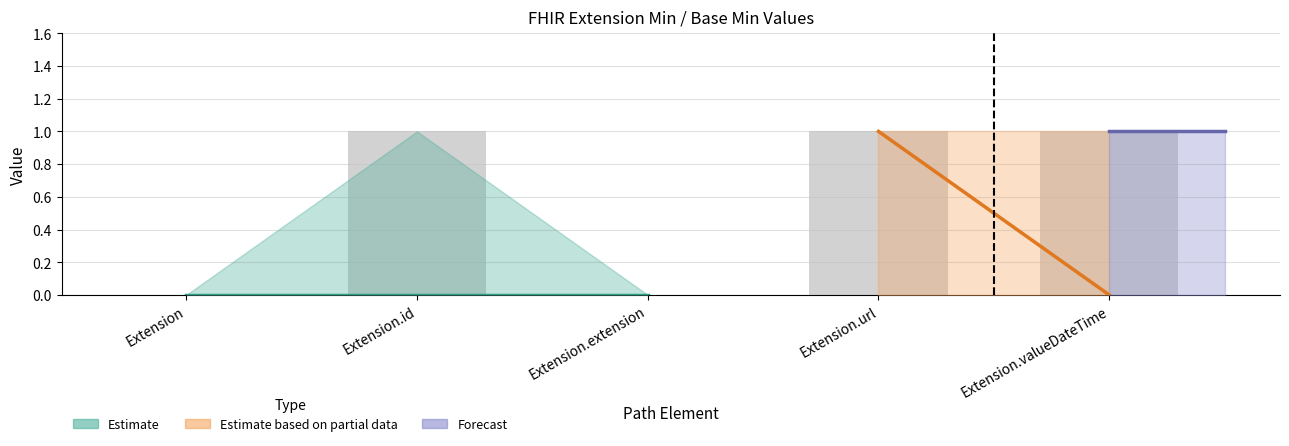

Approximately how many times larger is the value at Extension.id compared to Extension.valueDateTime?

1.0